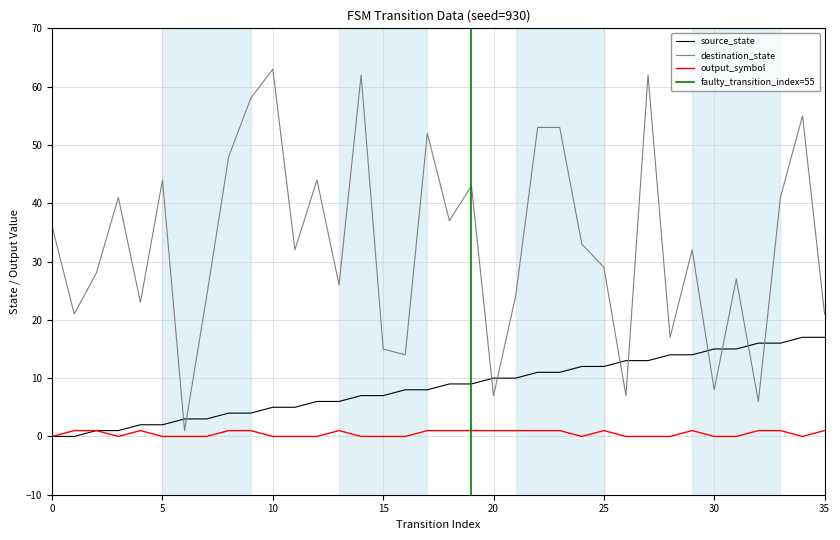

What is the total value across all series at 2?

30